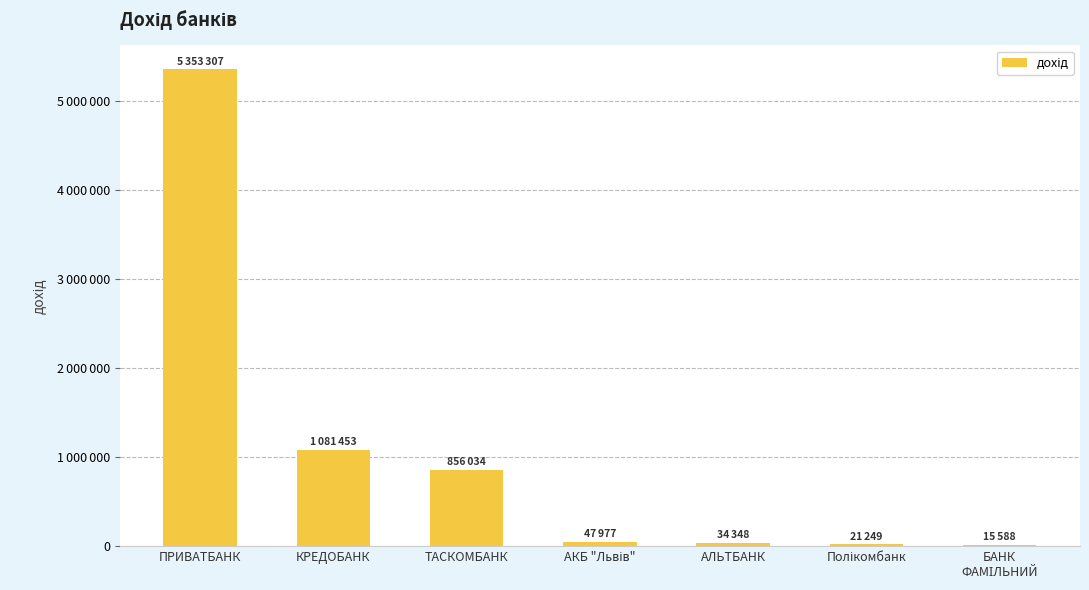

True or false: the data shows 15485 at АЛЬТБАНК.

False